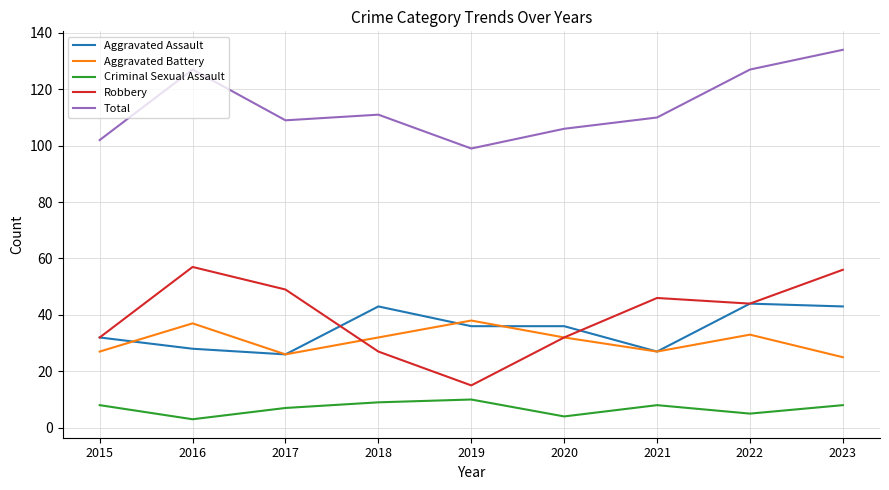

What is the minimum value shown in the chart?

3